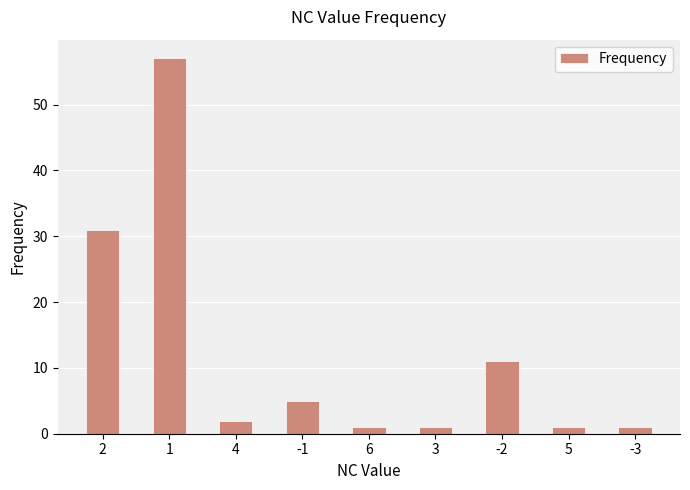

Reading left to right, what are all the values shown in this chart?

2=31	1=57	4=2	-1=5	6=1	3=1	-2=11	5=1	-3=1